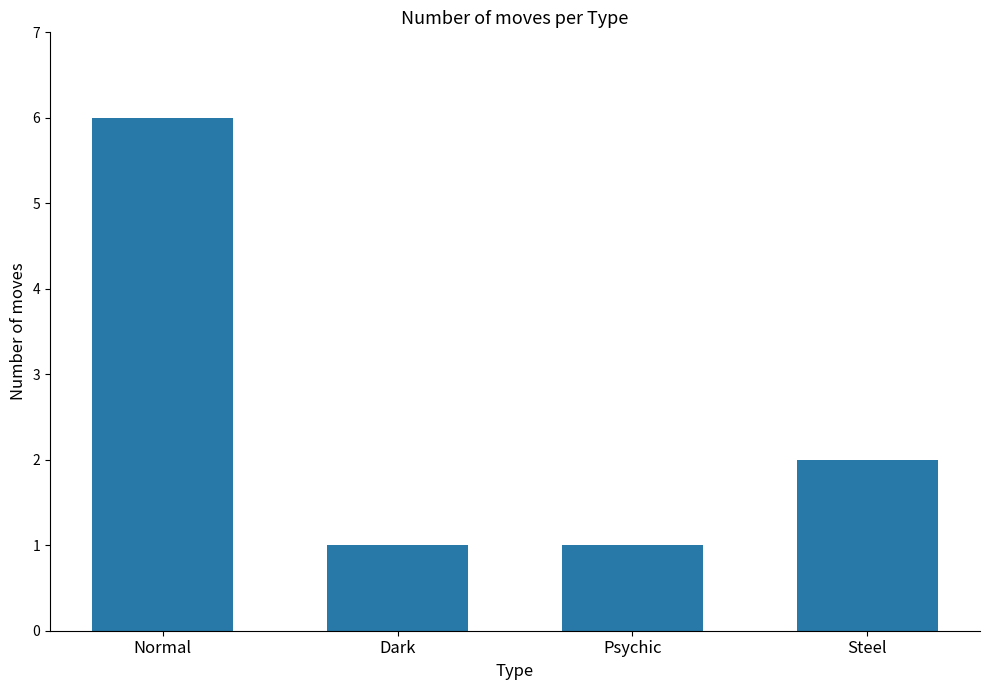

What is the smallest value displayed?

1